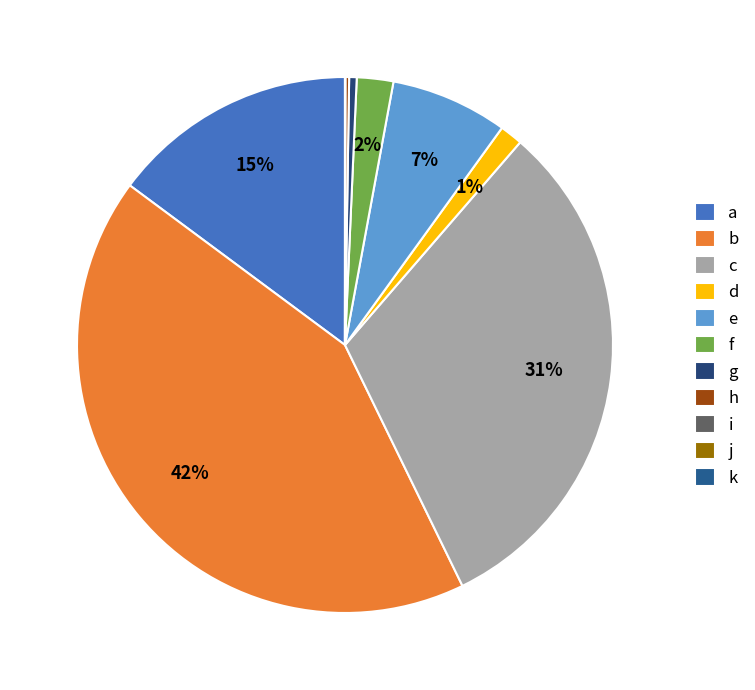

To the nearest percent, what portion does e represent?

7%